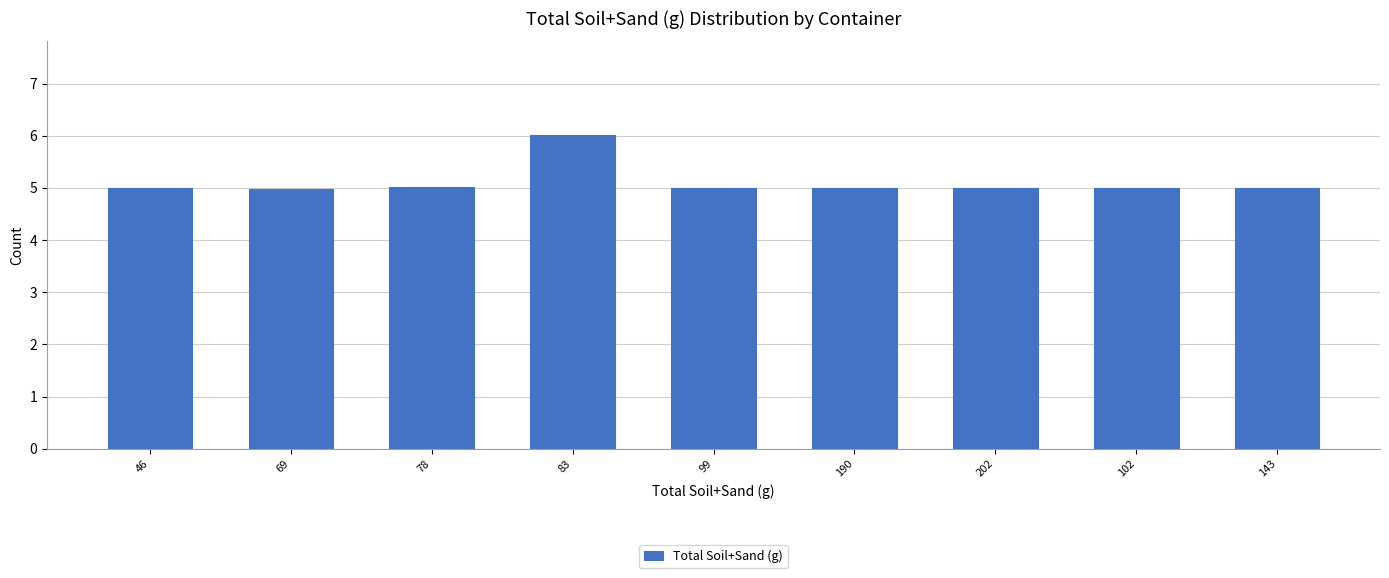

Reading left to right, list all the values displayed in this chart.

46=5.0	69=5.0	78=5.0	83=6.0	99=5.0	190=5.0	202=5.0	102=5.0	143=5.0